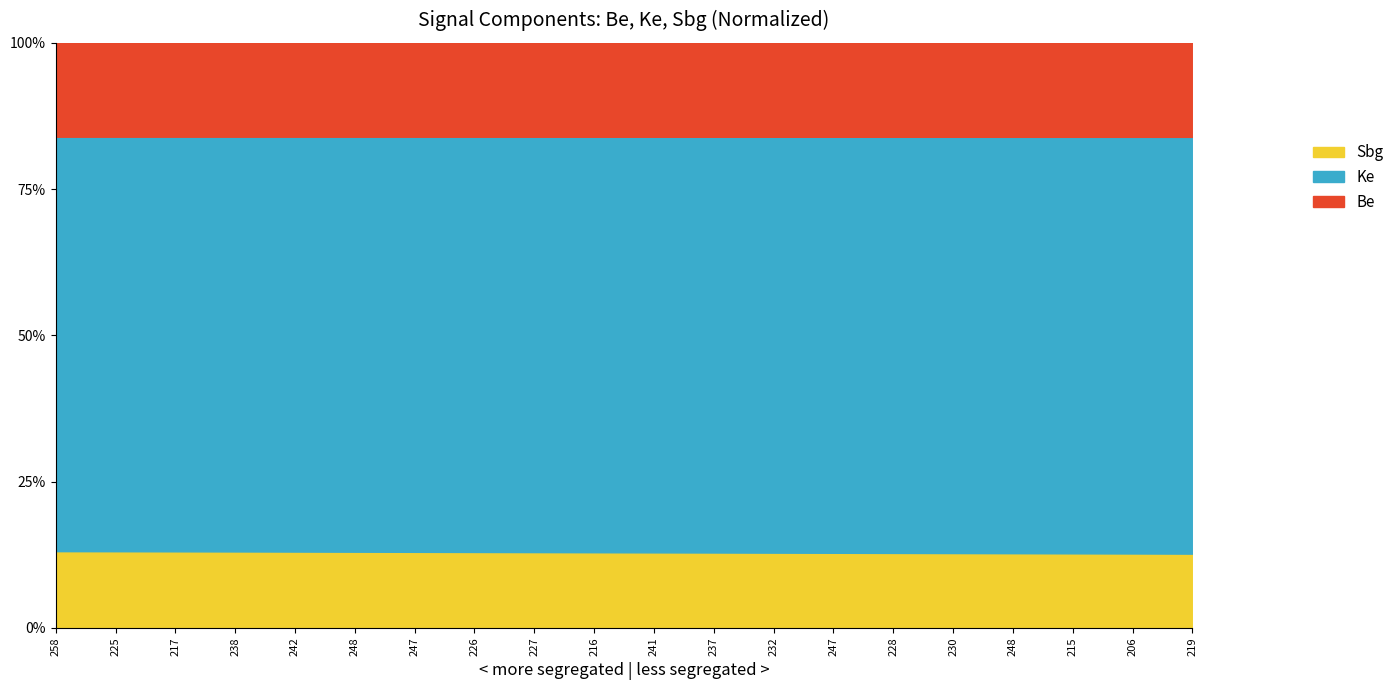

The Ke series shows 32.6 at 230. True or false?

False